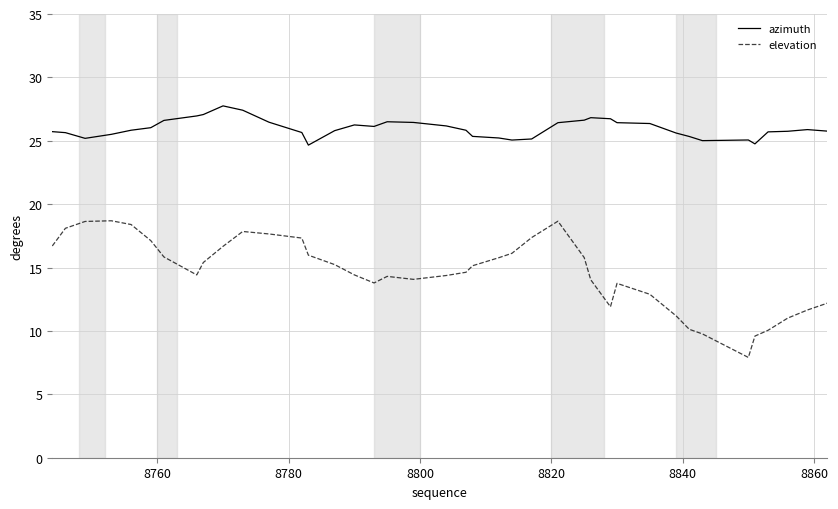

Which series has the largest total across all categories?

azimuth